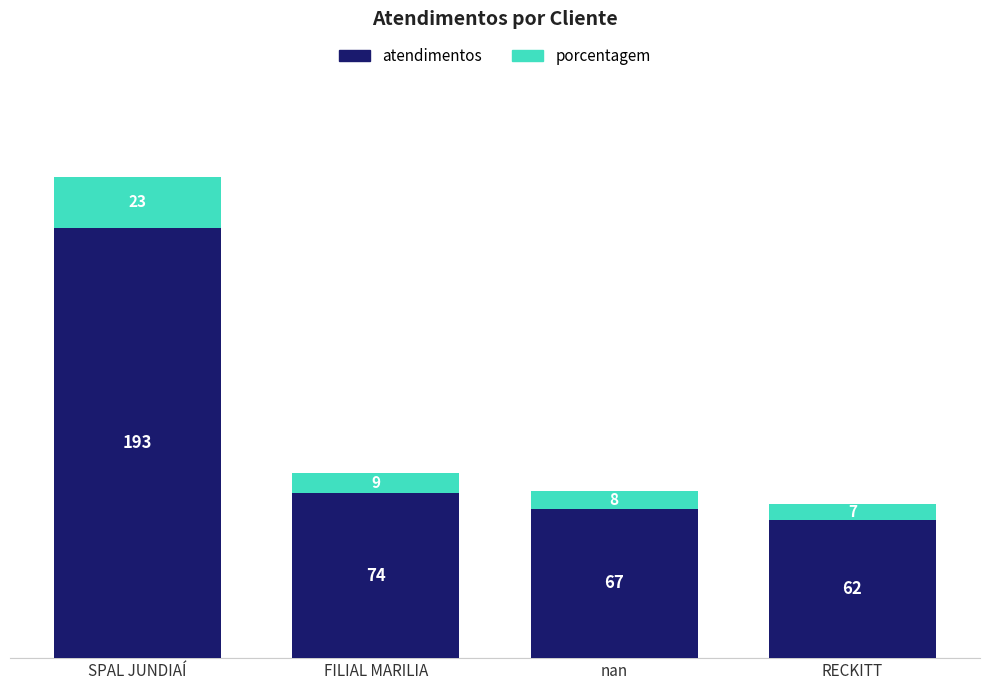

Count the number of categories in the chart.

4